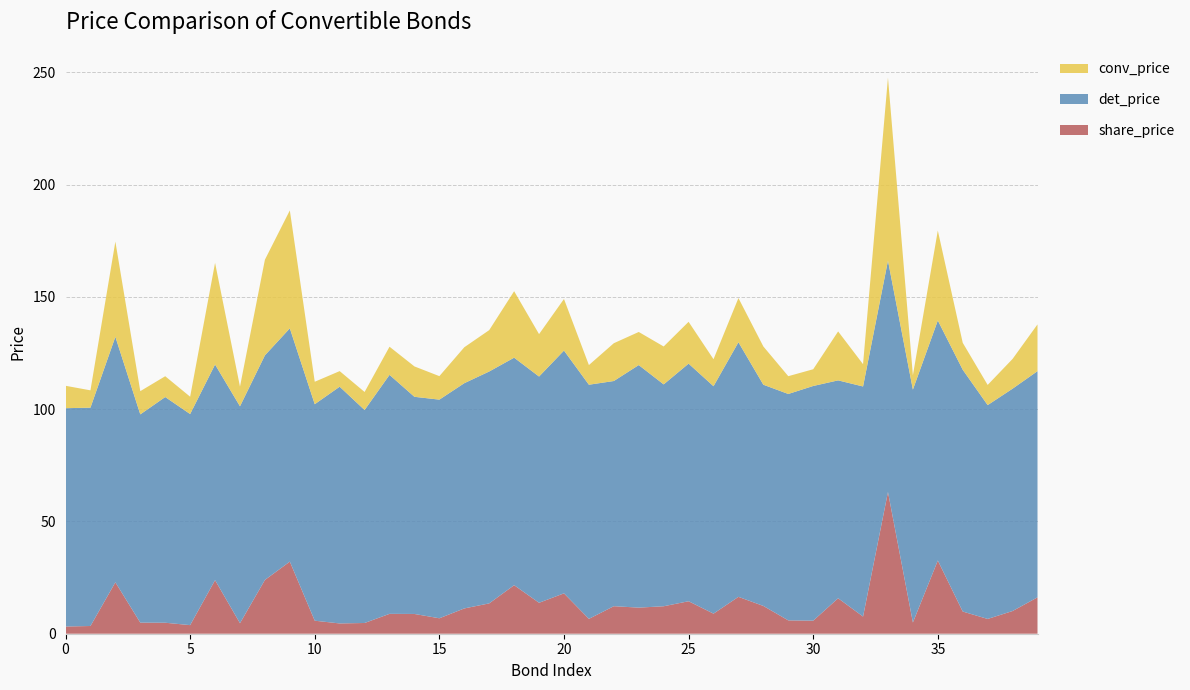

Reading right to left, list all the values displayed in this chart.

share_price: 16.2	10.1	6.6	9.9	32.6	5.0	63.1	7.6	15.8	5.8	5.9	12.4	16.4	8.9	14.5	12.2	11.6	12.3	6.6	18.0	13.8	21.6	13.5	11.3	6.9	8.8	8.8	4.8	4.6	5.8	32.1	23.9	4.7	23.9	3.8	4.9	4.9	22.9	3.4	3.2
det_price: 100.7	99.0	95.2	107.7	106.9	103.7	103.0	102.5	97.0	104.5	100.8	98.5	113.4	101.3	105.8	98.8	108.0	100.3	104.2	108.1	100.7	101.3	103.2	100.3	97.3	96.7	106.4	94.8	105.4	96.4	103.9	100.0	96.6	96.0	94.0	100.5	92.7	109.3	97.2	97.2
conv_price: 20.8	13.2	9.0	12.0	40.0	6.4	81.5	9.9	21.8	7.5	7.9	17.0	19.7	12.0	18.6	16.9	14.7	16.8	8.8	23.0	18.9	29.6	18.4	16.0	10.5	13.5	12.5	8.0	6.9	10.0	52.5	42.6	8.8	45.3	7.7	9.3	10.3	42.4	7.7	10.0